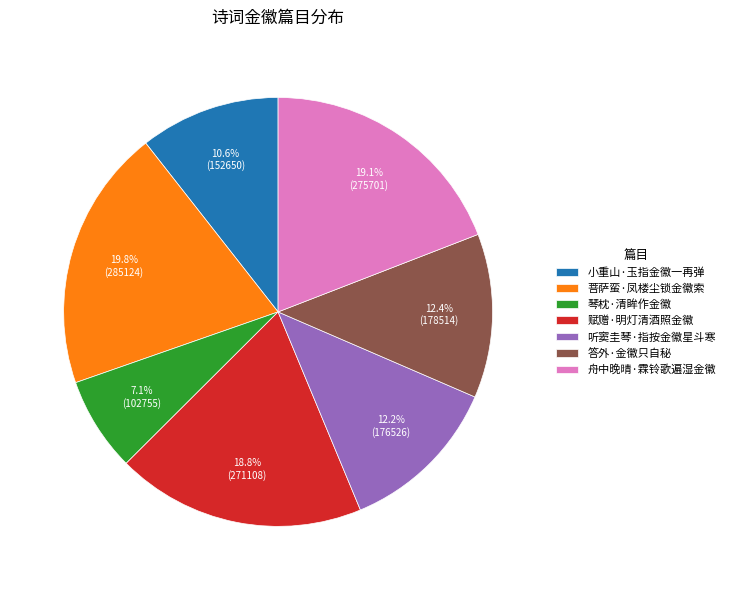

What percentage is the 答外·金徽只自秘 slice, to the nearest percent?

12%